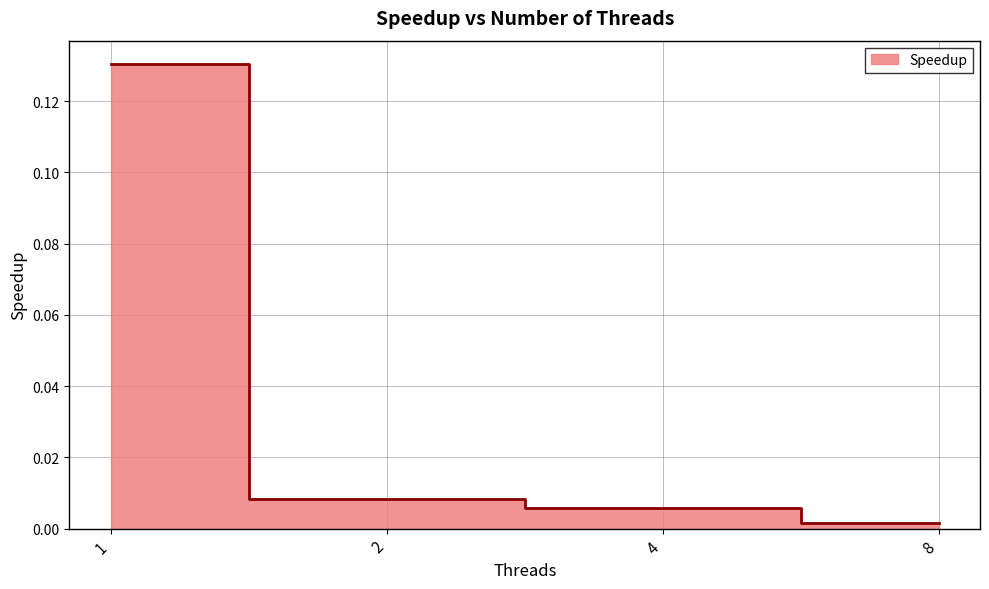

Is it true that the value at 1 is 0.2?

False